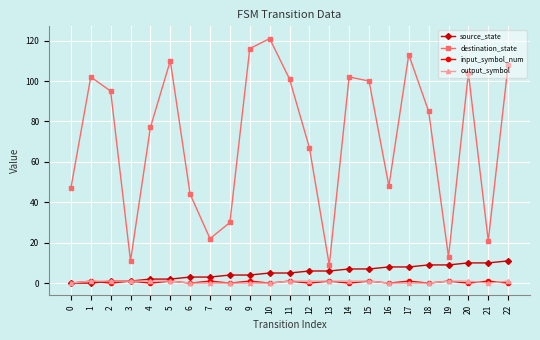

True or false: source_state has a value of 4 at 9.

True